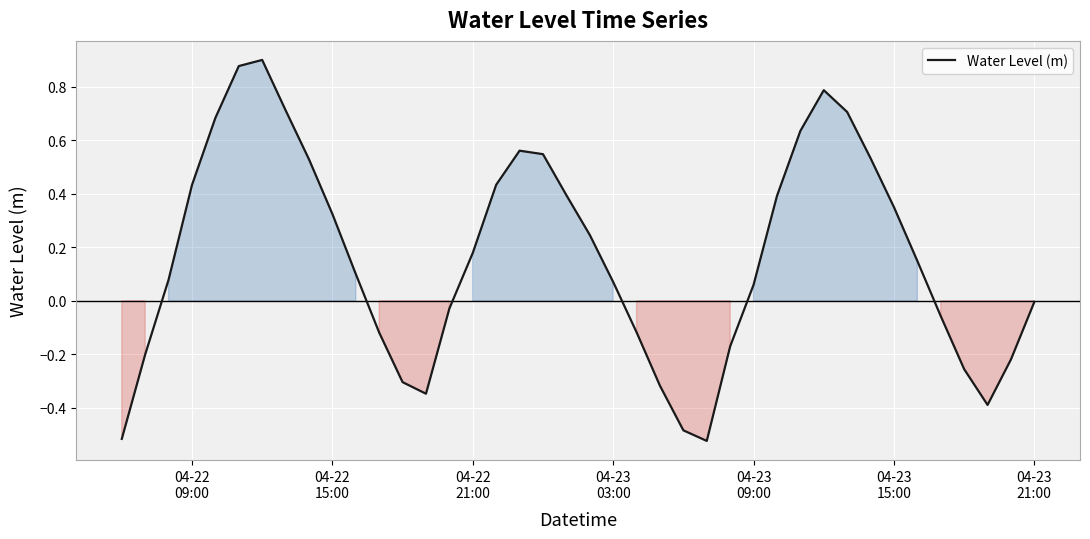

How many lines are shown in the chart?

1